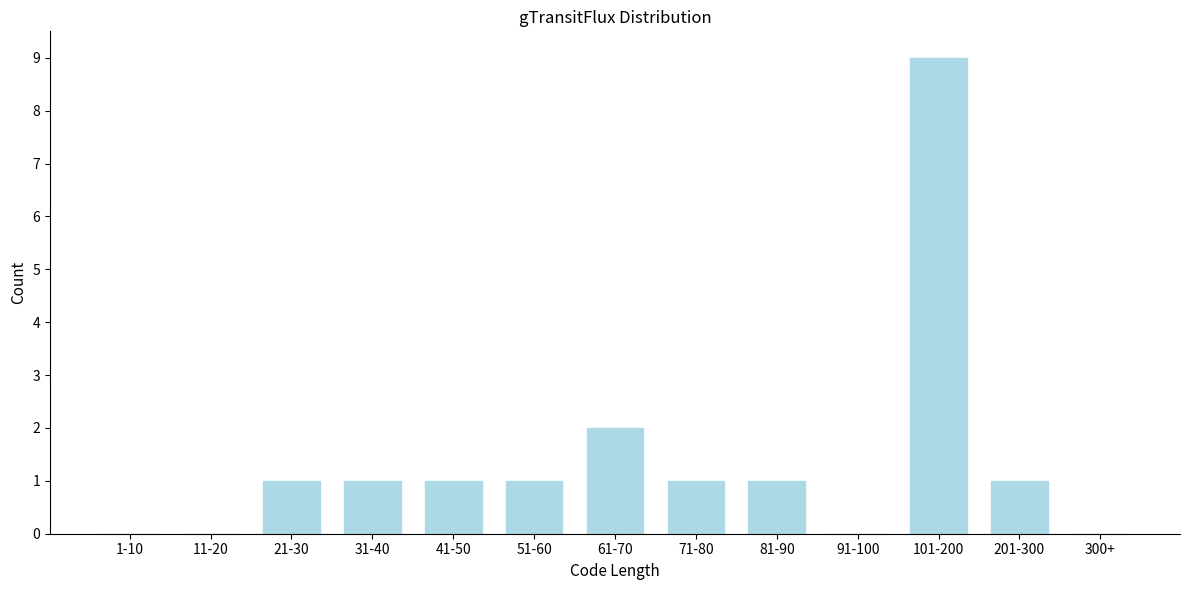

Reading left to right, extract all data points from this chart.

1-10=0	11-20=0	21-30=1	31-40=1	41-50=1	51-60=1	61-70=2	71-80=1	81-90=1	91-100=0	101-200=9	201-300=1	300+=0